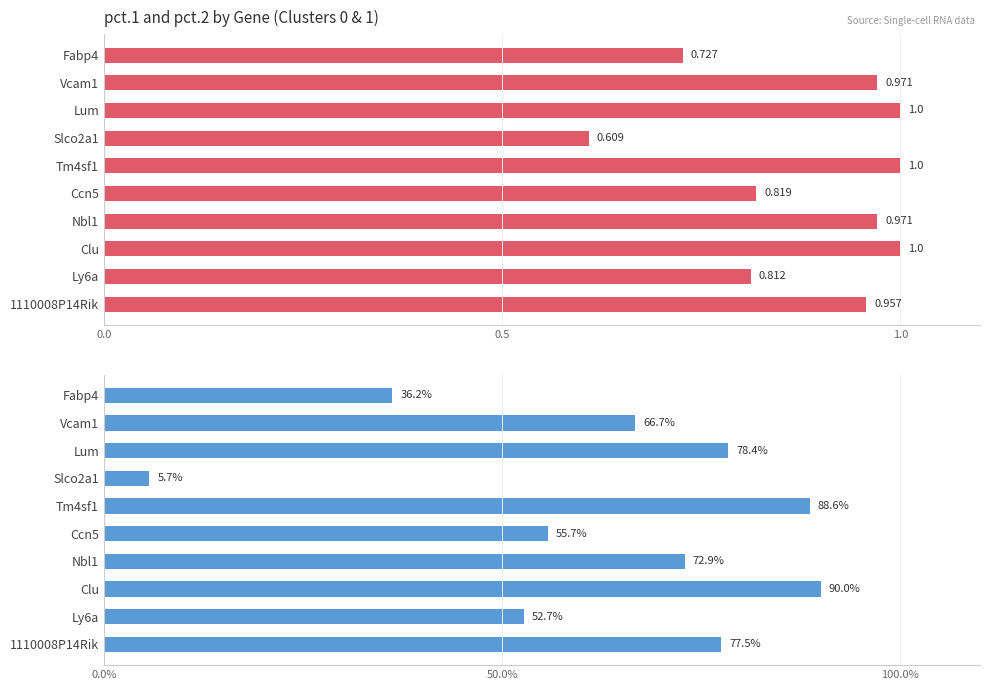

The value of pct.2 at Fabp4 is 0.1. True or false?

False